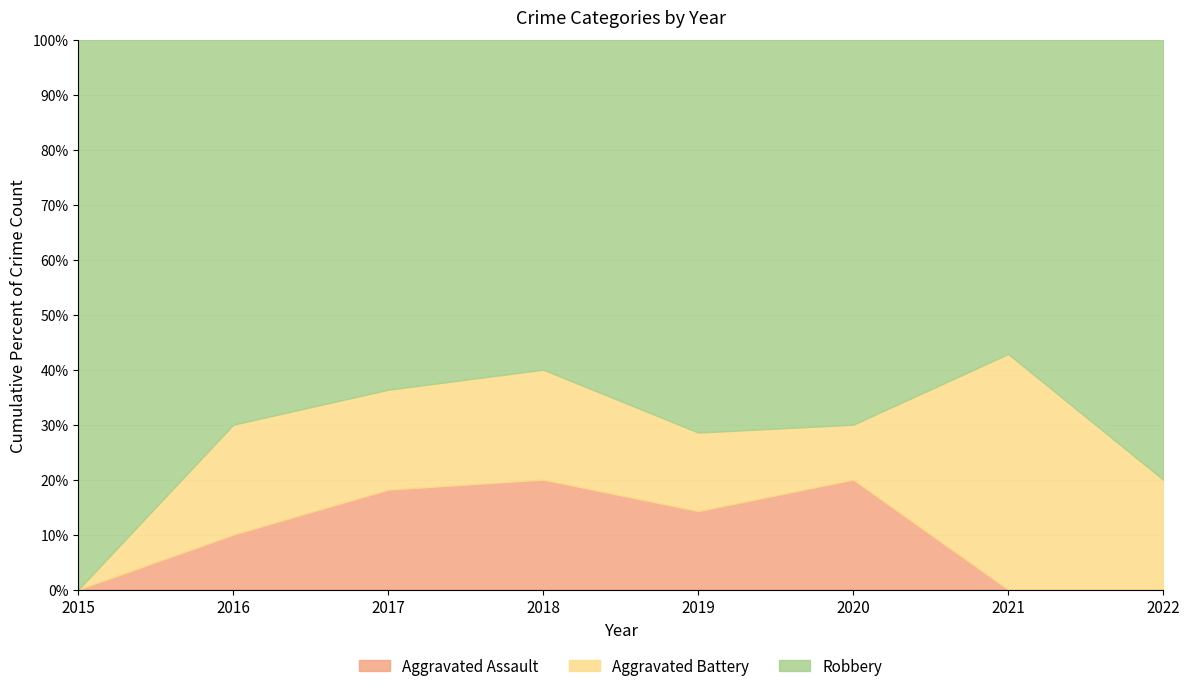

At which category is the sum across all series the highest?

2017